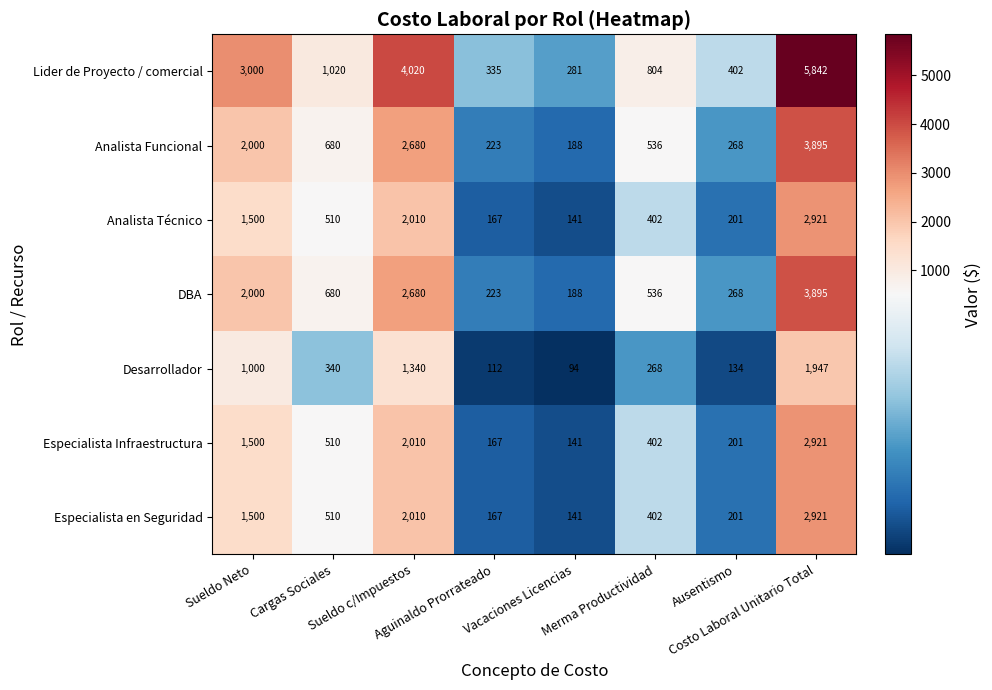

What is the difference between the second highest and second lowest values in the Lider de Proyecto / comercial series?

3685